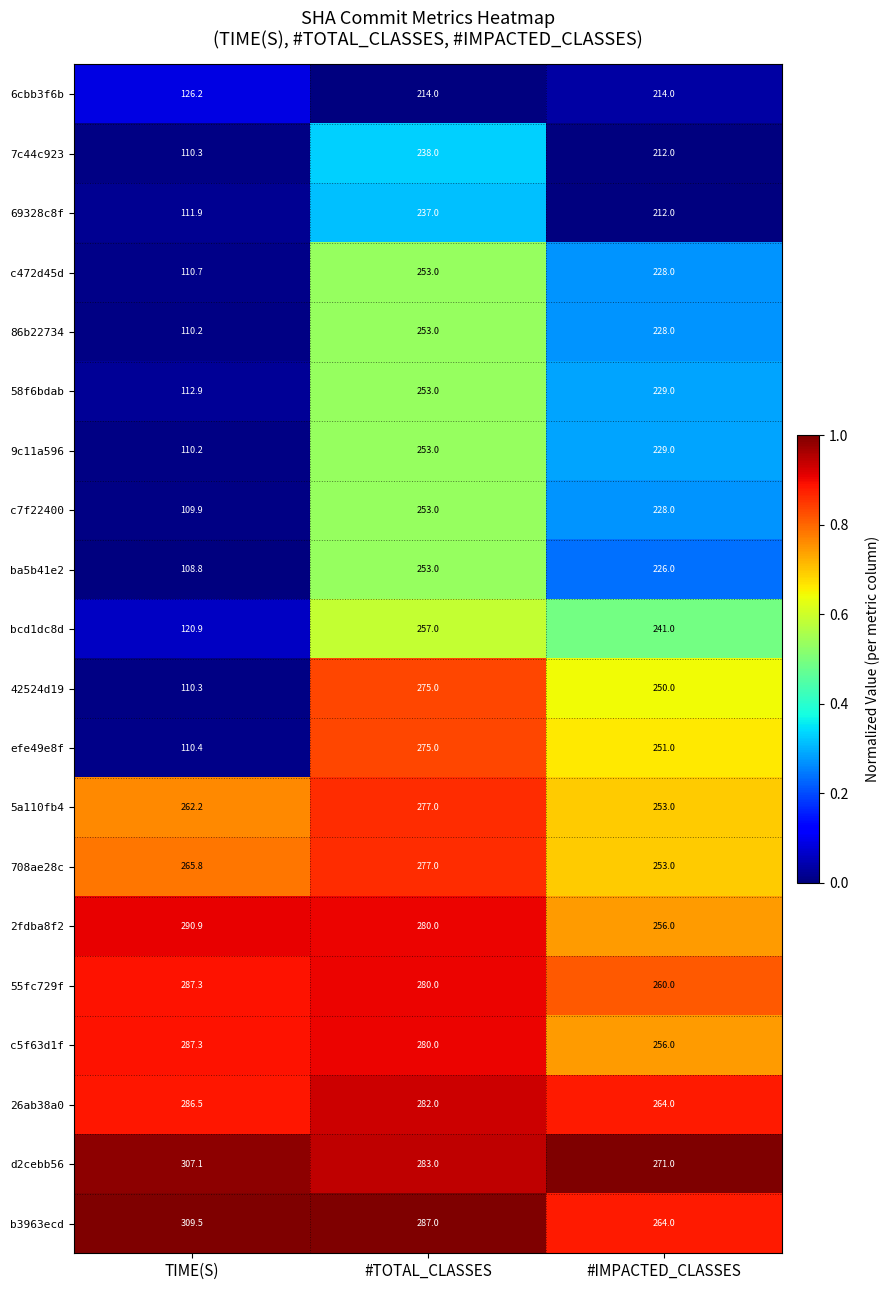

Between #TOTAL_CLASSES and #IMPACTED_CLASSES, which series saw the biggest shift?

ba5b41e2